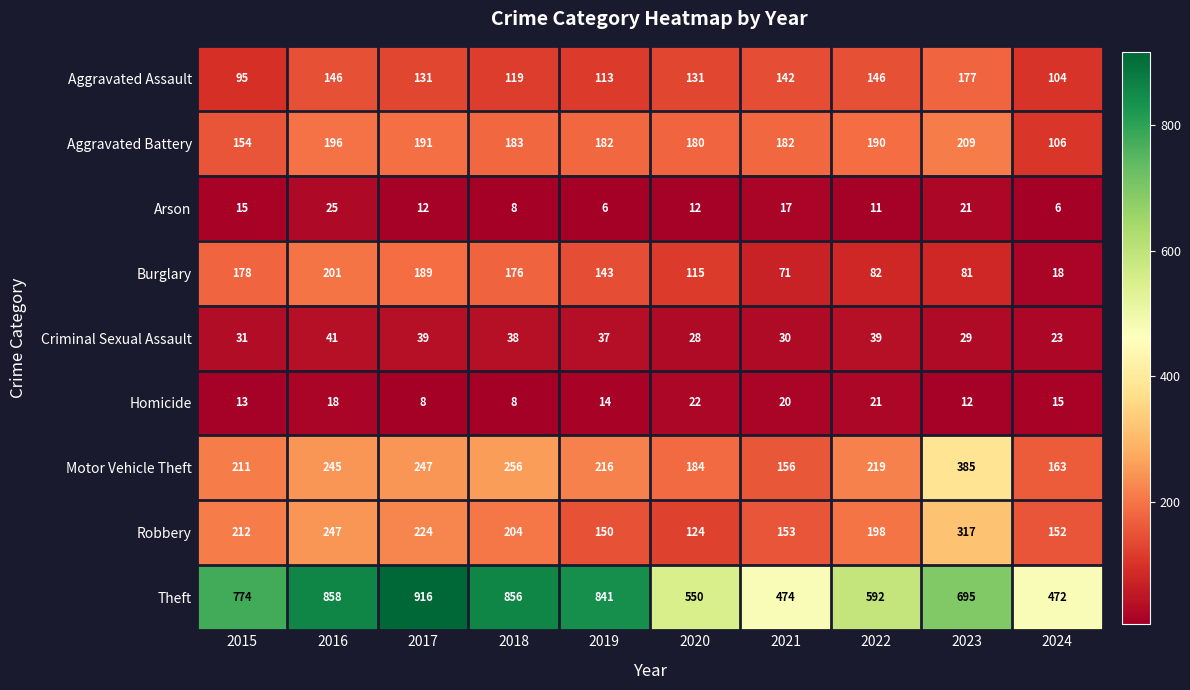

The value of Aggravated Assault at 2018 is 169. True or false?

False